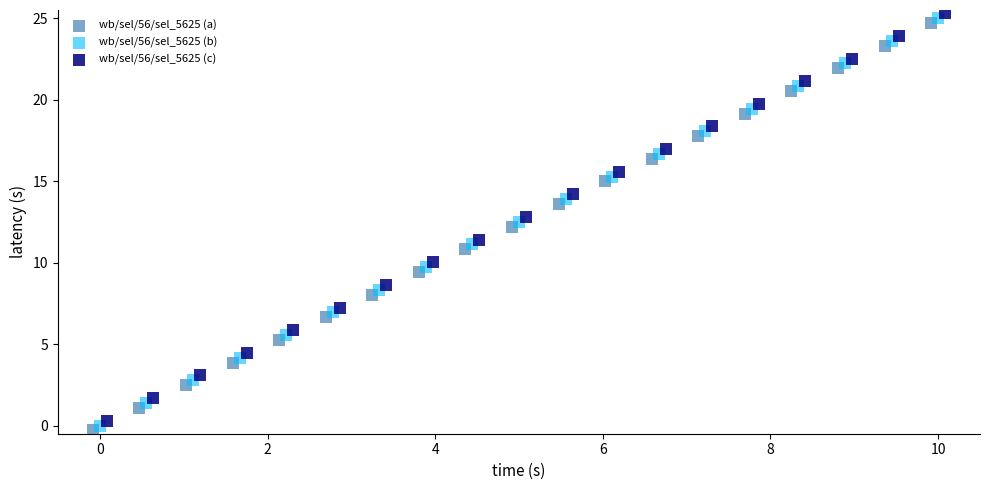

Which series reaches the minimum Y coordinate?

wb/sel/56/sel_5625 (a)